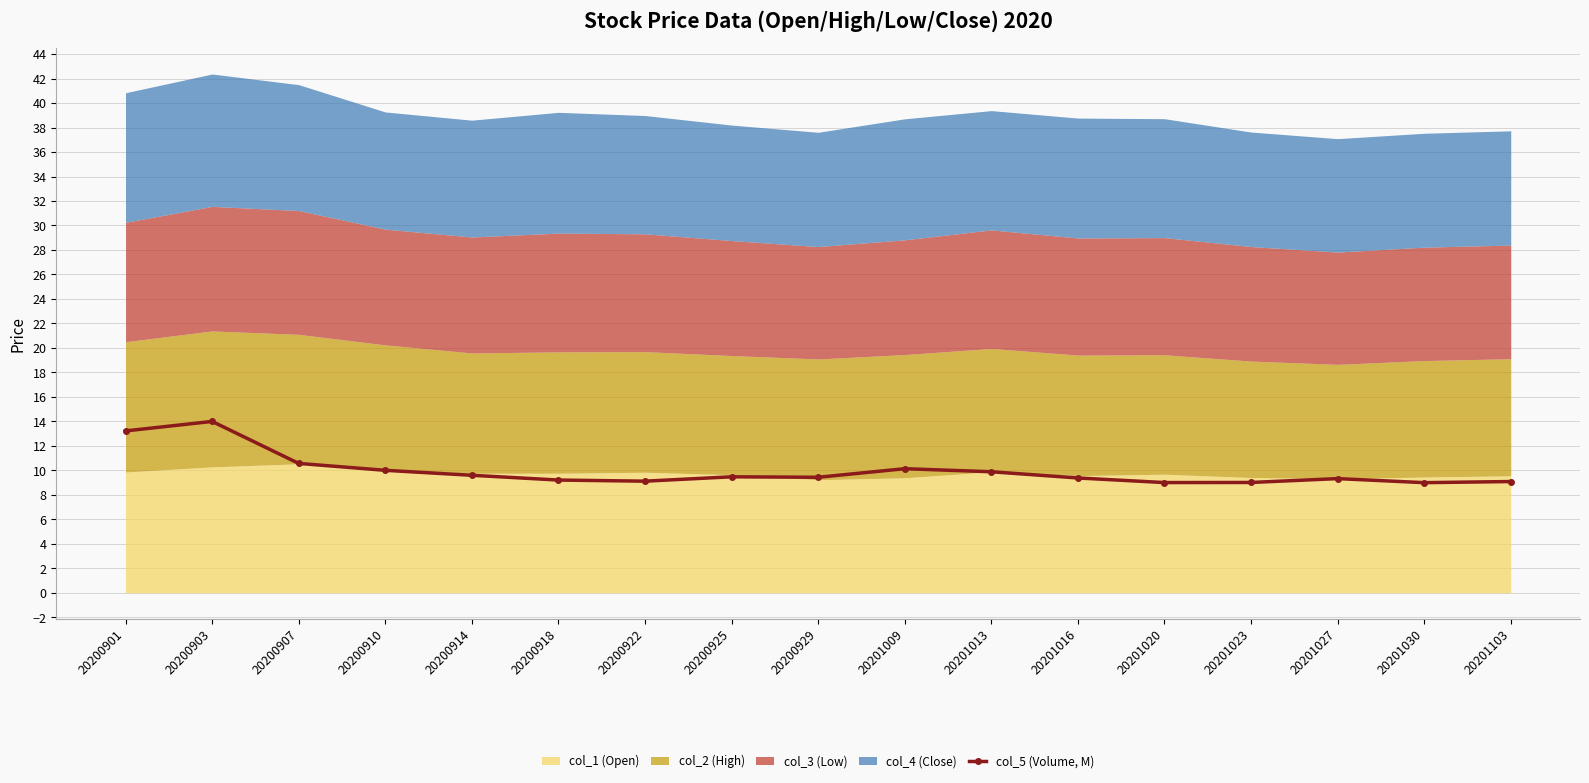

How many points are lower than both their immediate neighbors (excluding endpoints)?

4